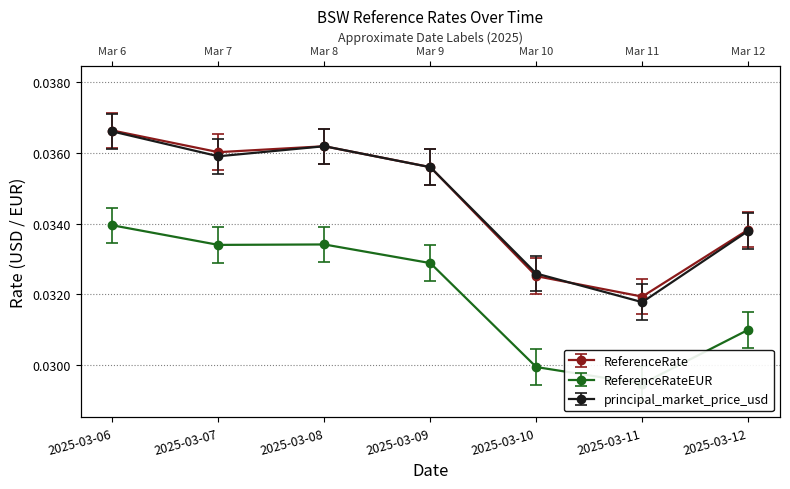

Which series has the largest total across all categories?

ReferenceRate